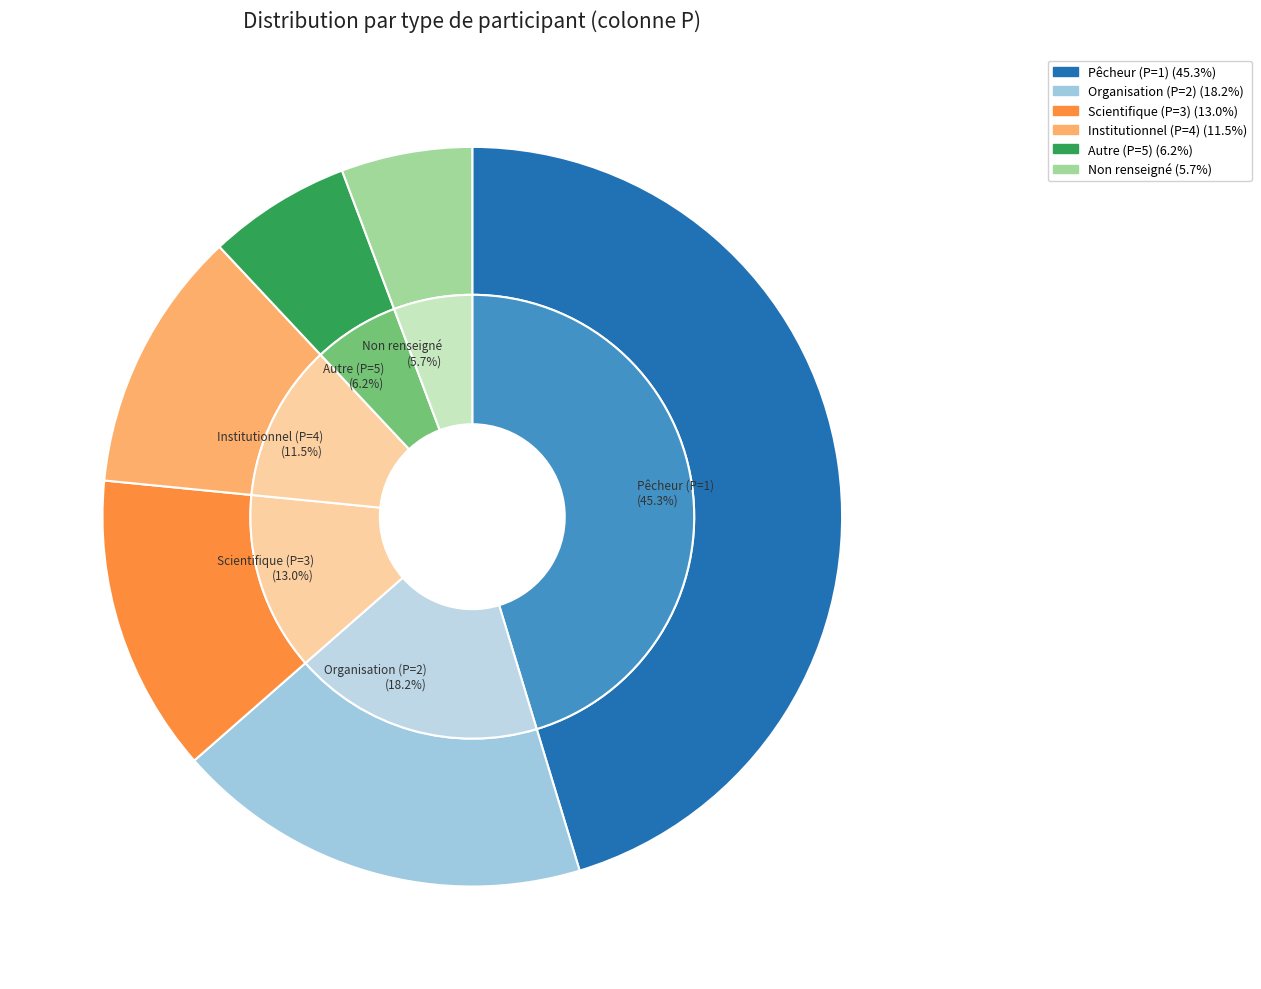

Do 1 and Other together represent more than half of the pie?

Yes